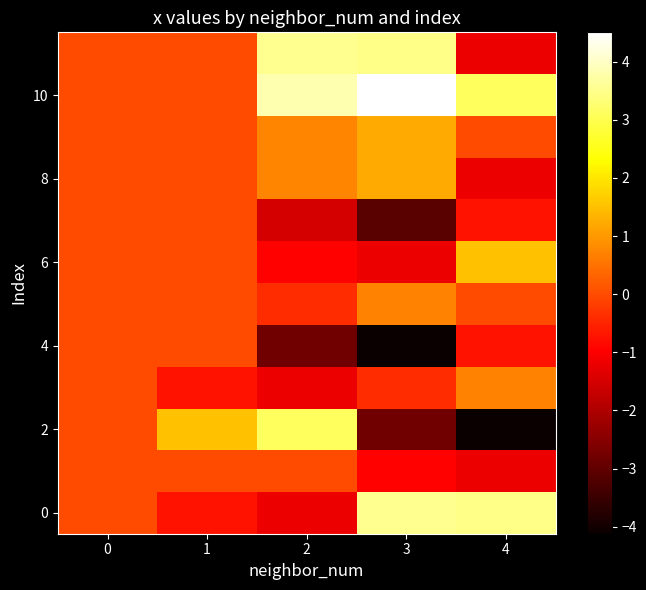

Between 2 and 3, which series saw the biggest shift?

2